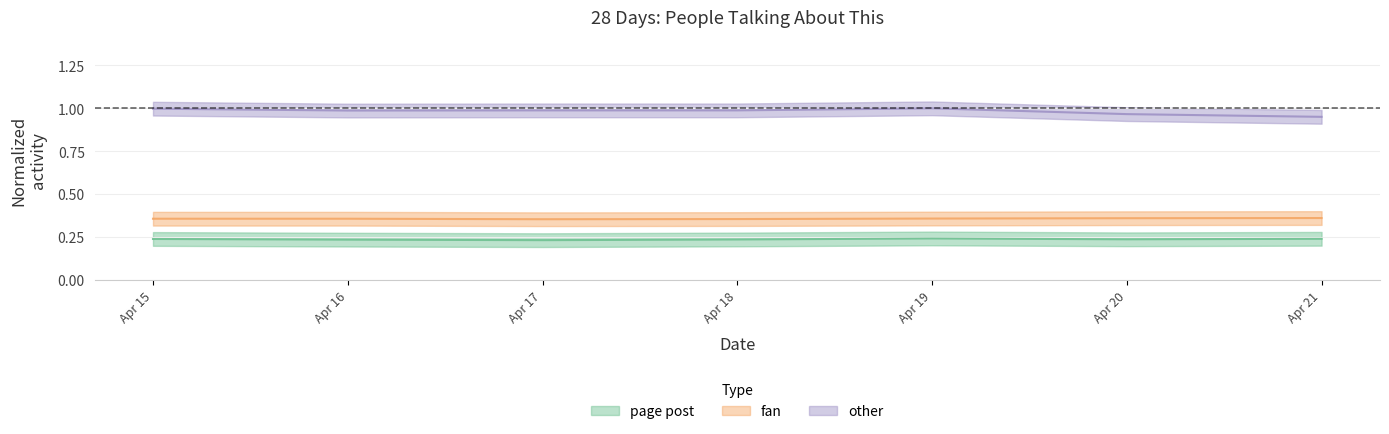

How many series are shown in this chart?

3